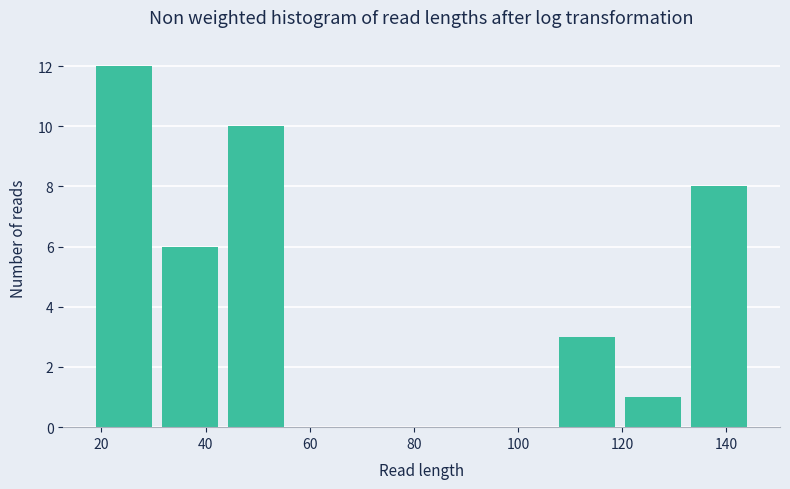

Reading left to right, list every bar in this chart as the range it spans on the x-axis followed by its height. Neither the bar edges nor the heights are printed on the chart, so give them approximately, as read against the axes.

18 to 30: 12
30 to 44: 6
44 to 56: 10
56 to 68: 0
68 to 82: 0
82 to 94: 0
94 to 106: 0
106 to 120: 3
120 to 132: 1
132 to 146: 8